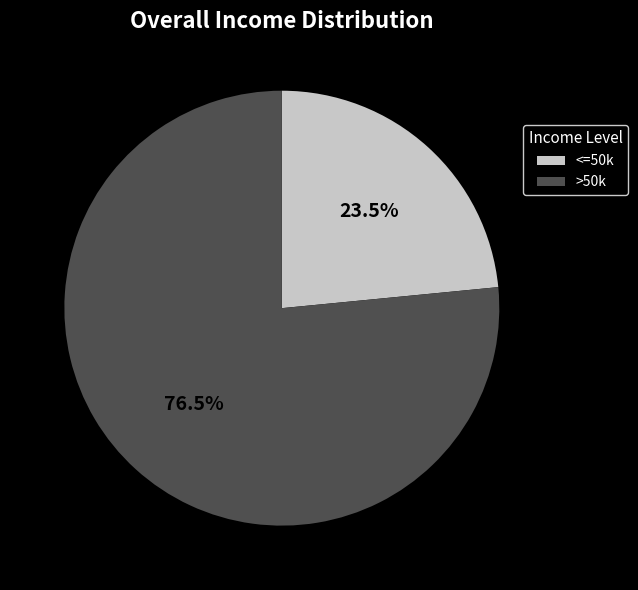

How many slices are in this pie chart?

2